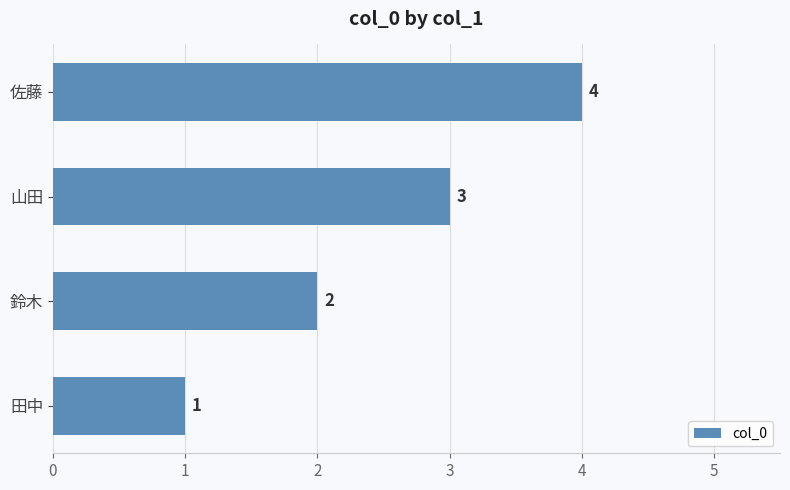

What is the sum of the values at 佐藤 and 田中?

5